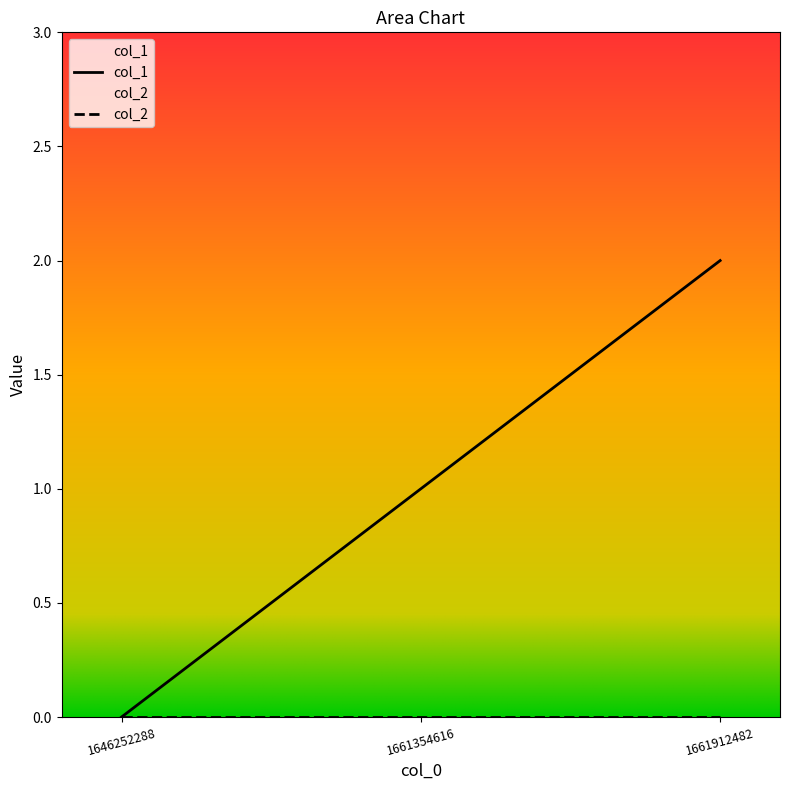

Reading left to right, what are all the values shown in this chart?

0	1	2